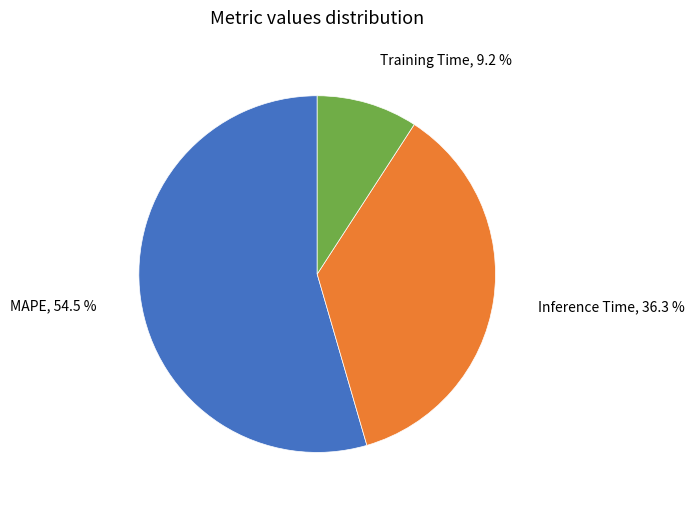

Is there a majority slice in this chart?

Yes